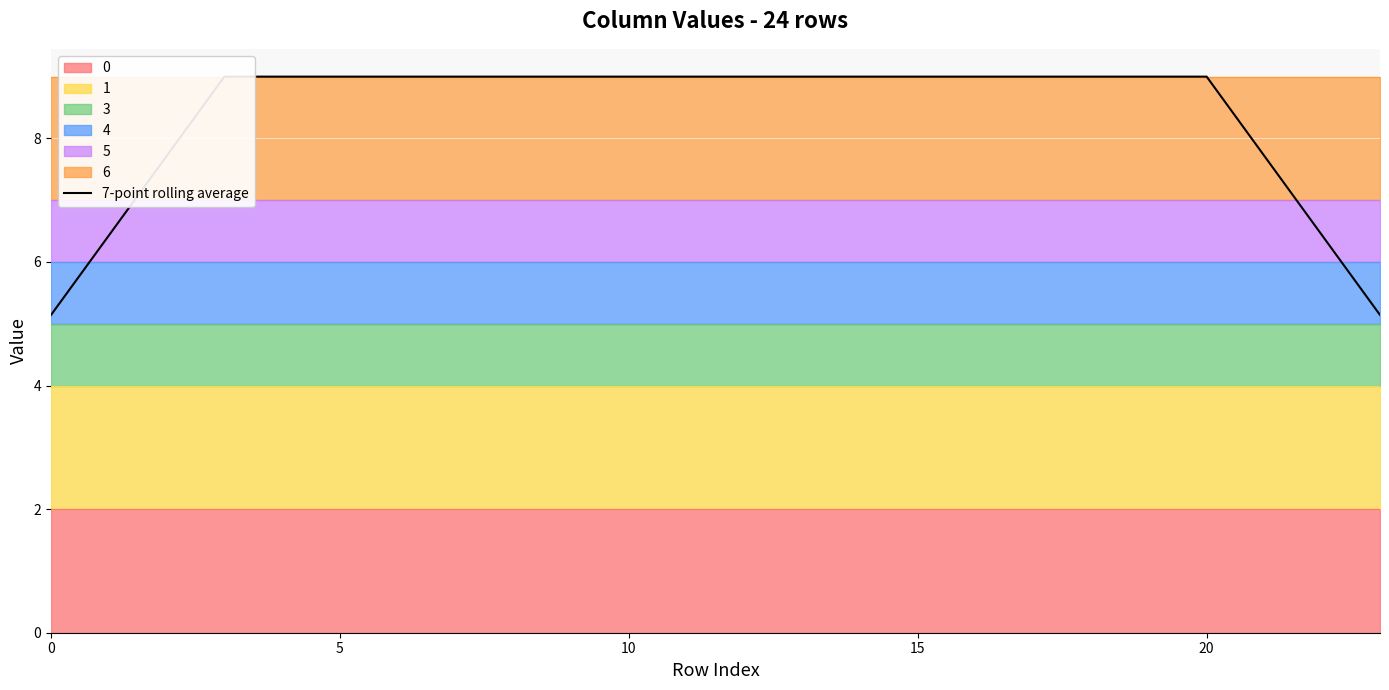

Is it true that the value at 19 is 16.0?

False